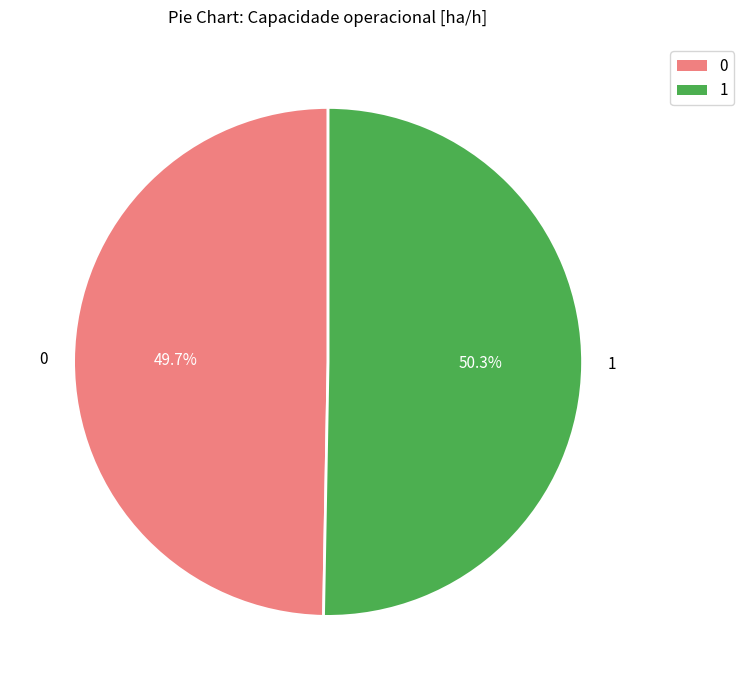

The 0 slice represents 59% of the pie. True or false?

False